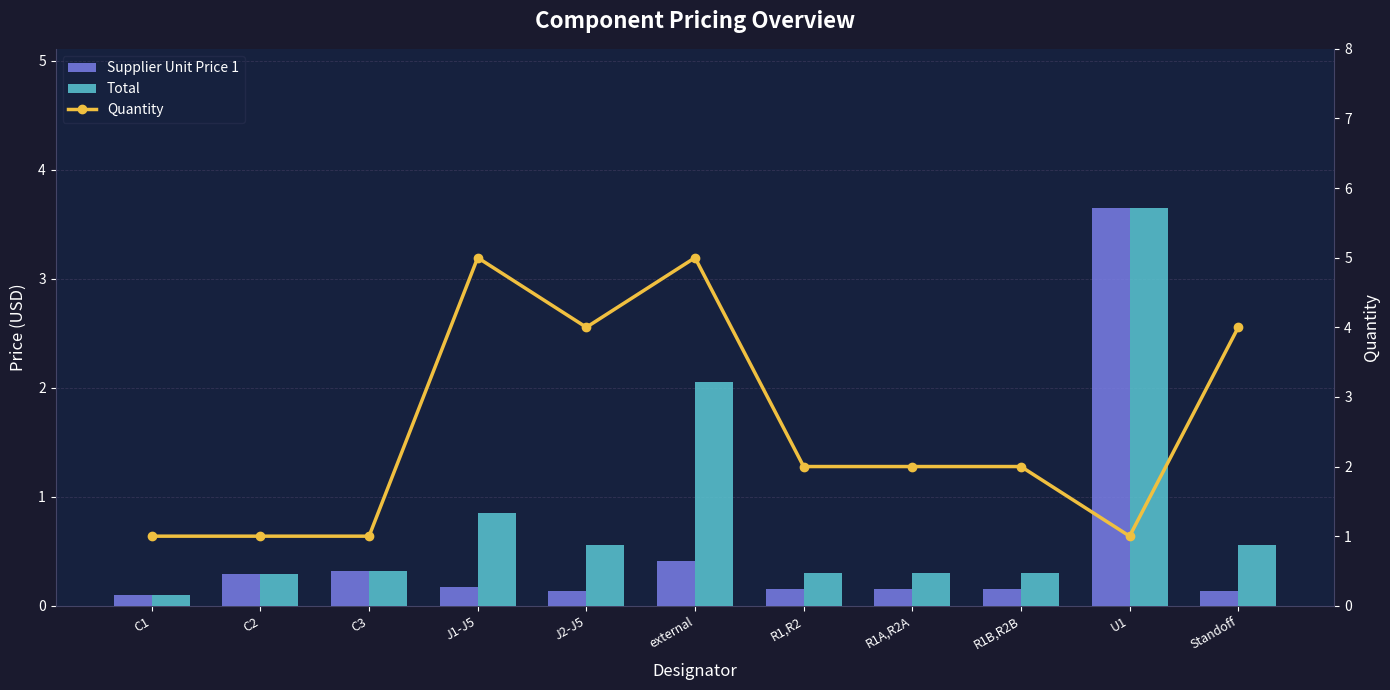

What is the sum of all Total values?

9.3